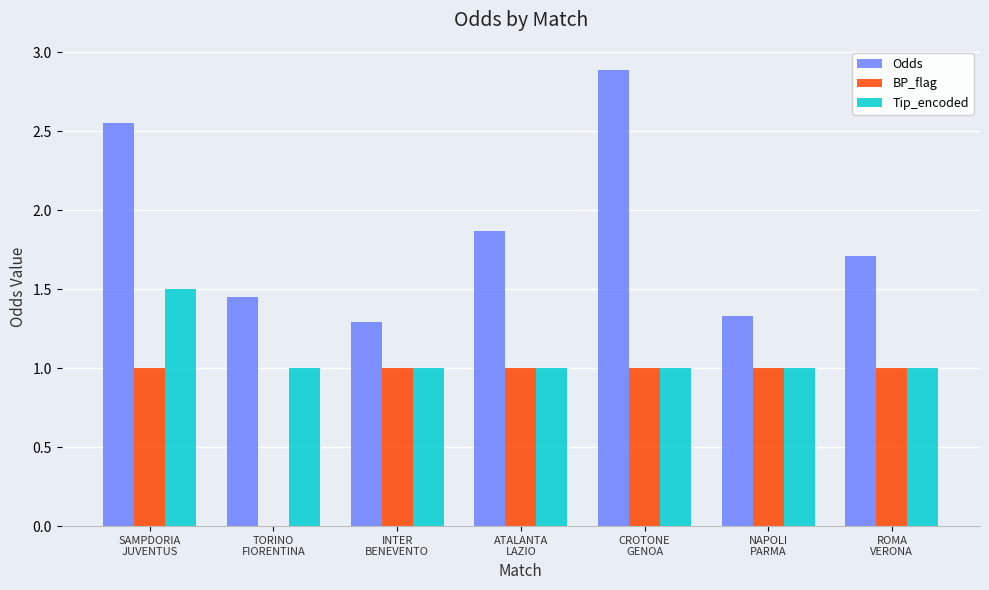

What is the sum of all BP_flag values?

6.0